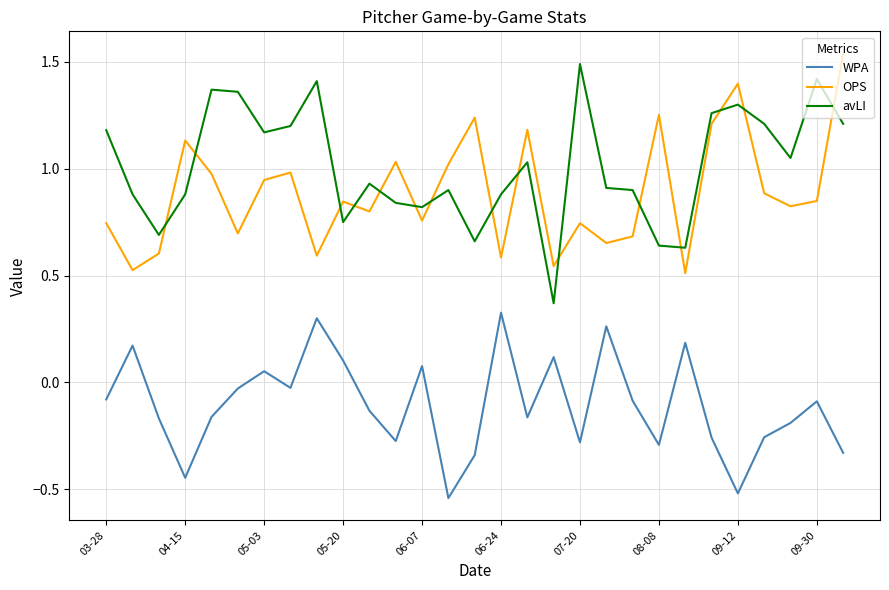

Which series has the largest total across all categories?

avLI